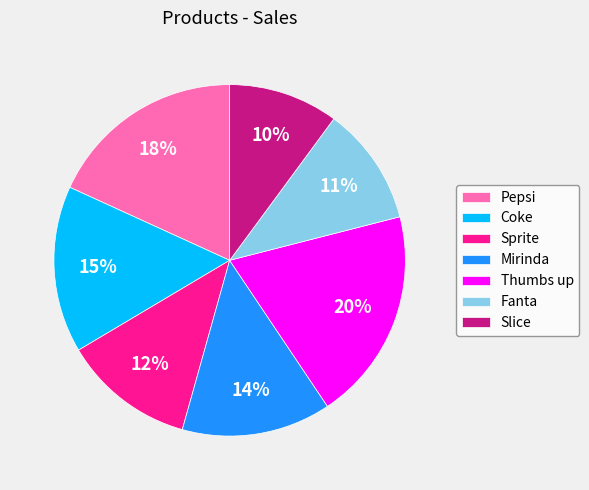

Count the number of slices in the pie.

7